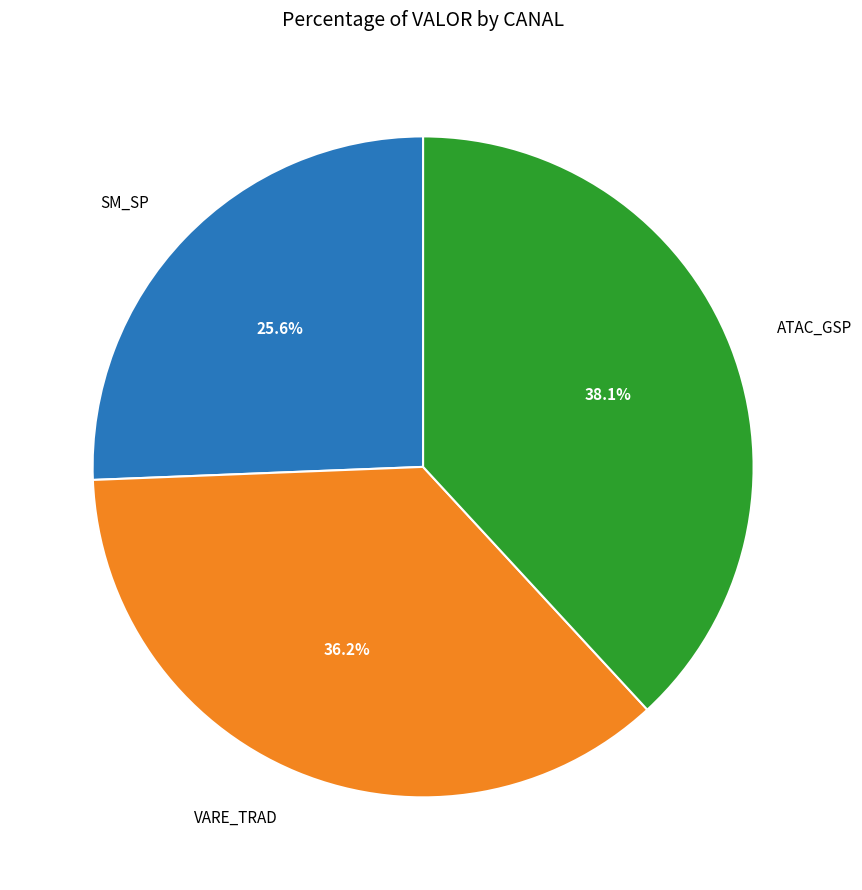

To the nearest percent, what is the average slice percentage?

33%